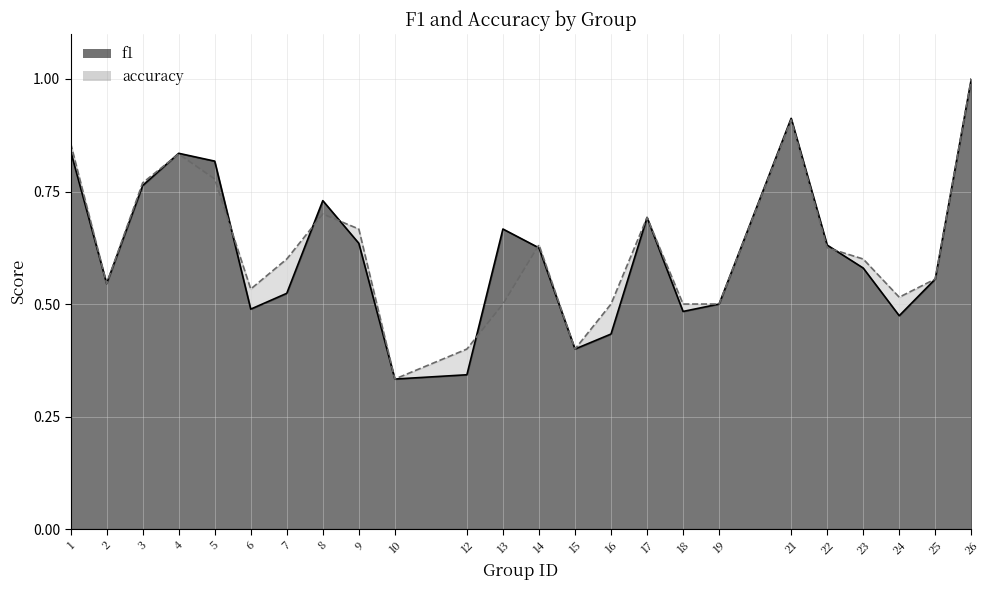

True or false: accuracy has a value of 0.9 at 1.

True